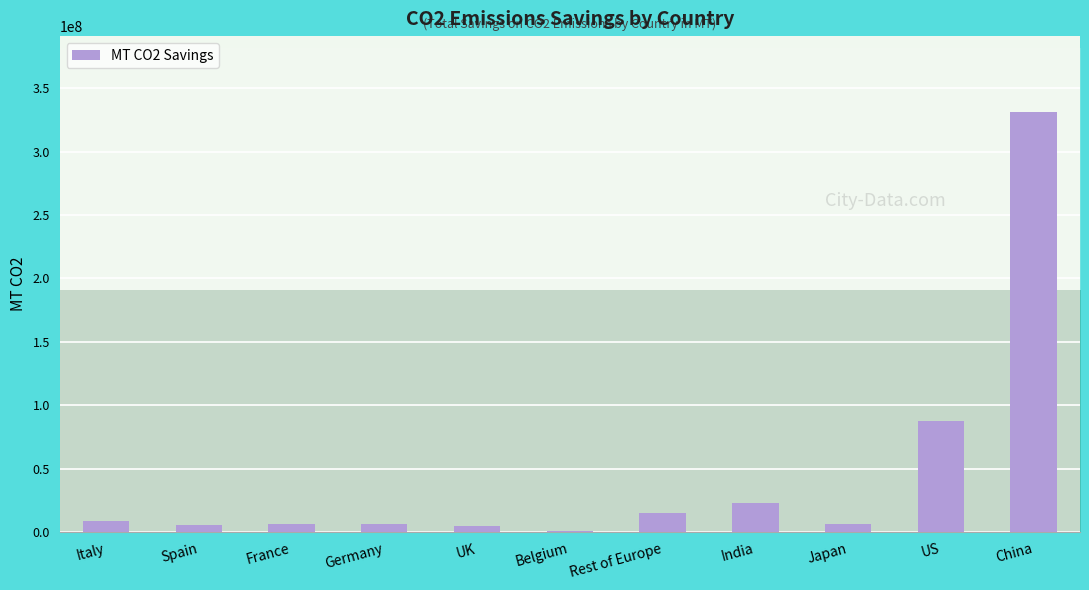

Count the number of data series in this chart.

1